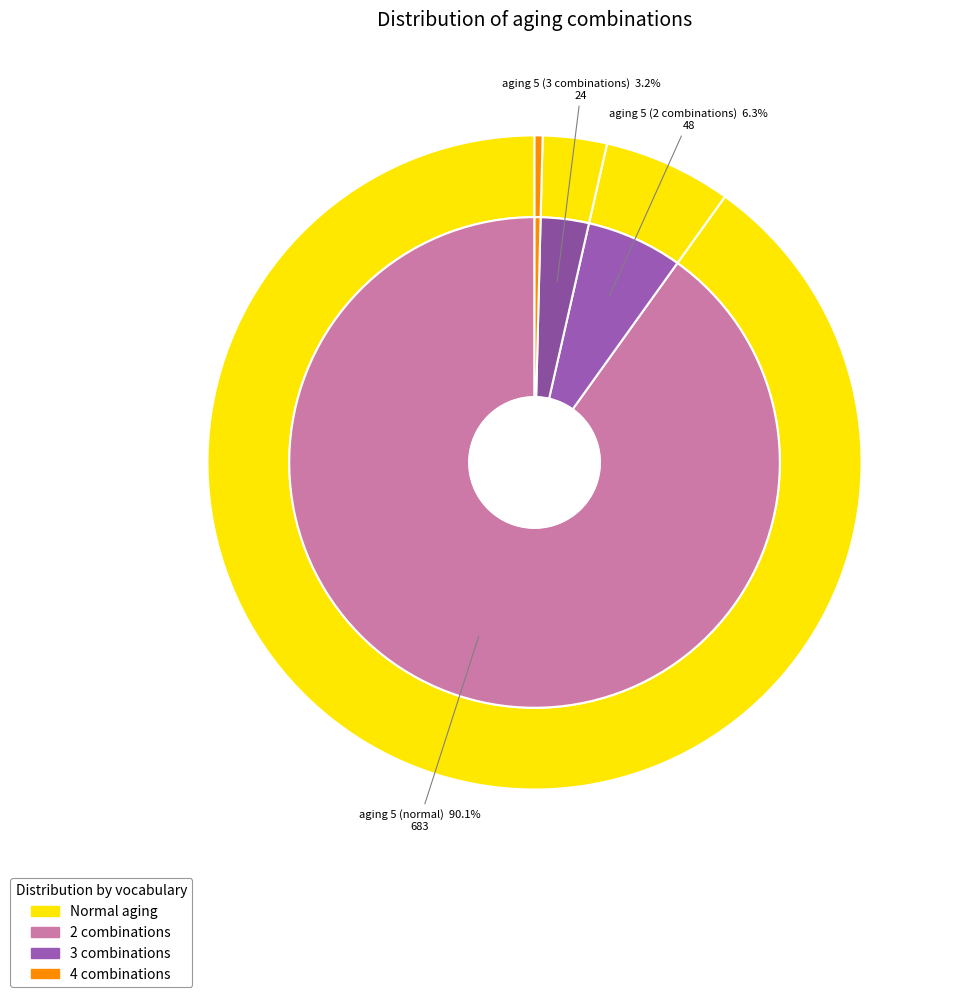

How many segments does this pie chart have?

4